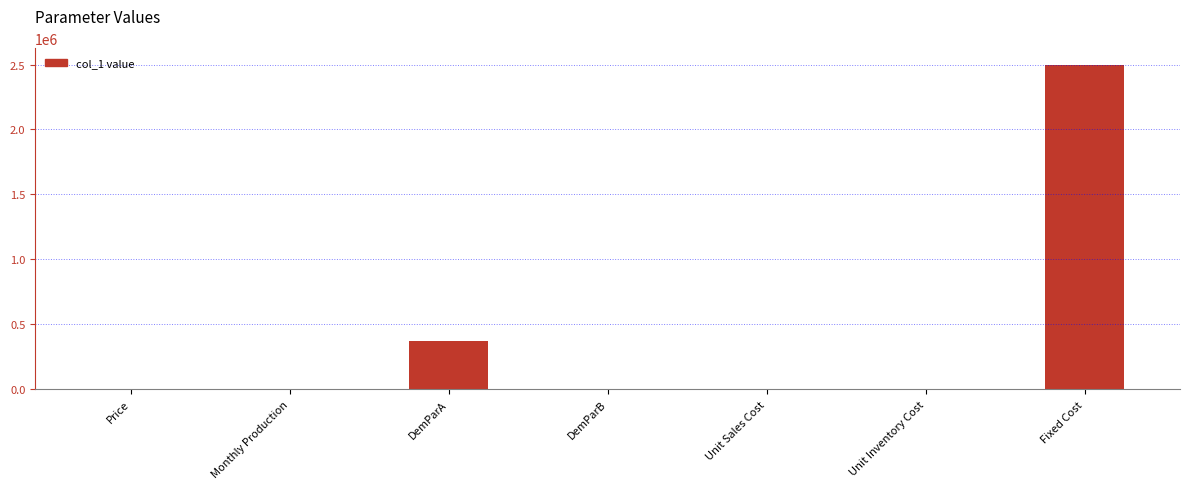

What is the ratio of the value at Price to the value at DemParB?

371.7